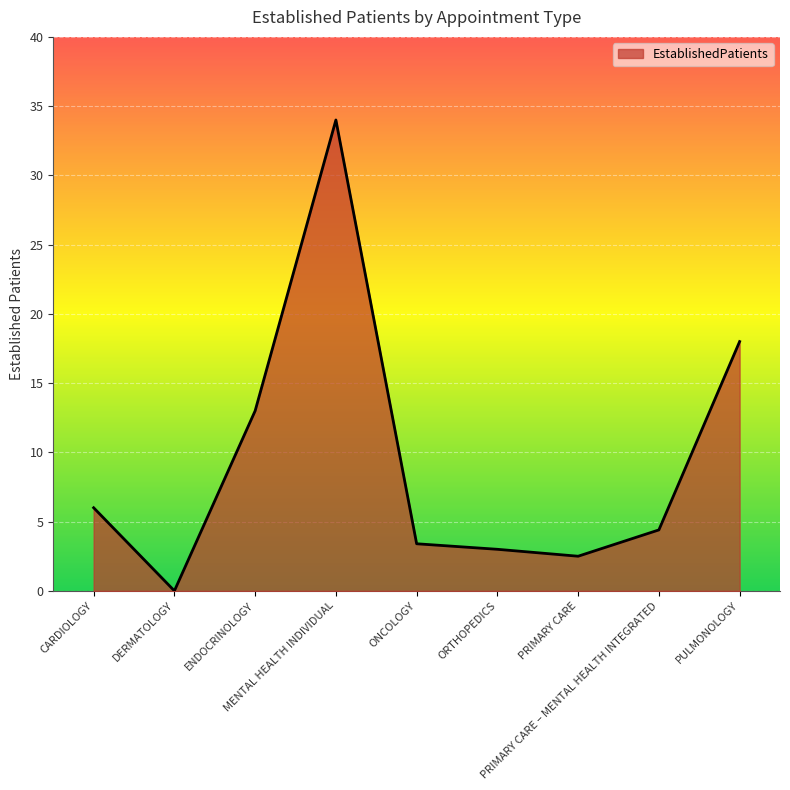

Rank the categories by value from lowest to highest.

DERMATOLOGY, PRIMARY CARE, ORTHOPEDICS, ONCOLOGY, PRIMARY CARE – MENTAL HEALTH INTEGRATED, CARDIOLOGY, ENDOCRINOLOGY, PULMONOLOGY, MENTAL HEALTH INDIVIDUAL